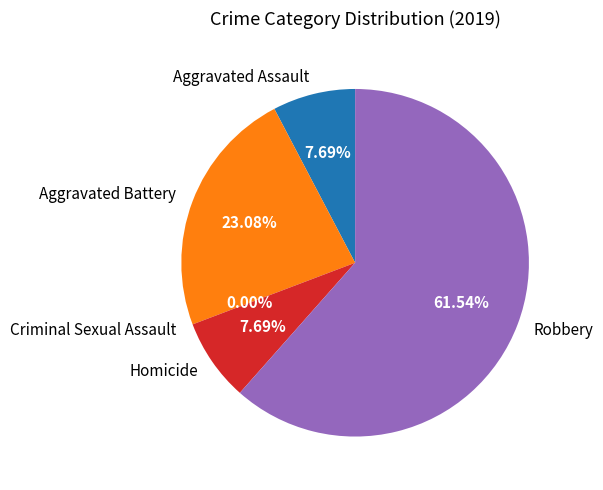

Which category has the smallest portion of the pie?

Criminal Sexual Assault